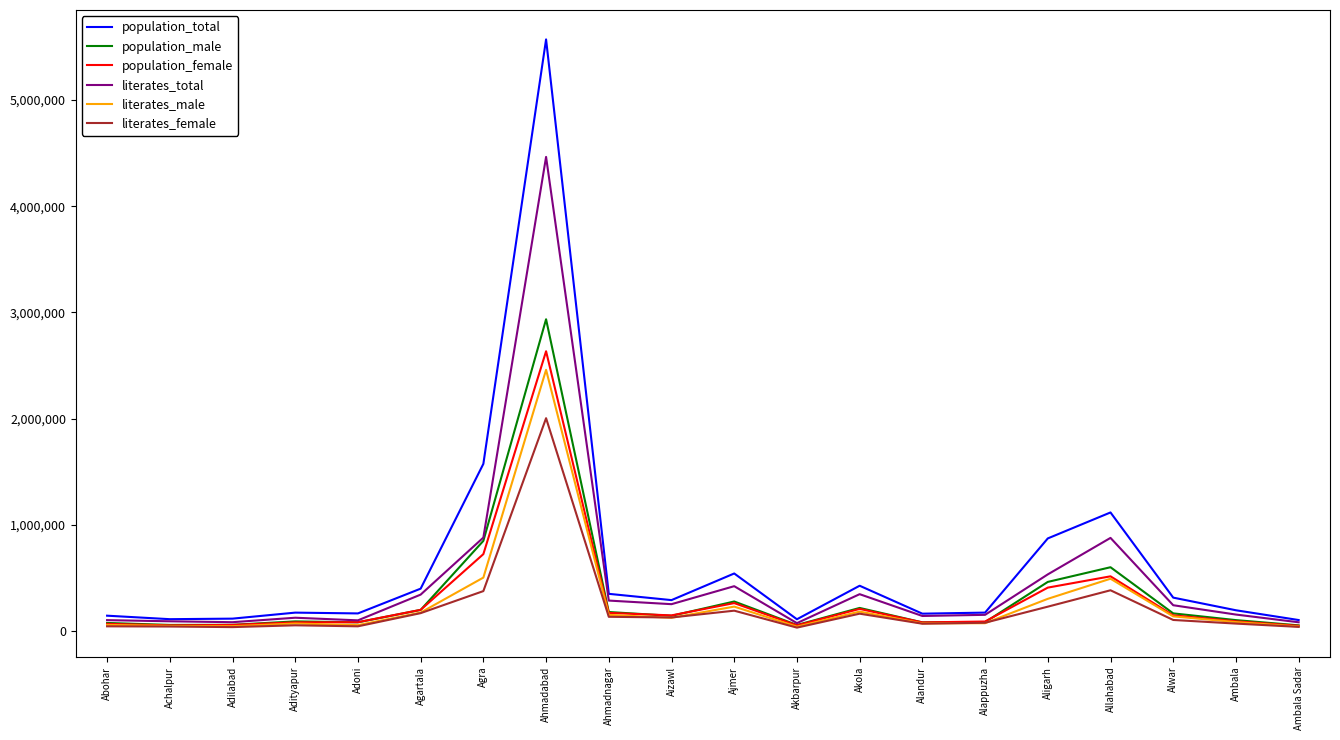

What is the difference between the population_male values at Alwar and Ajmer?

111886